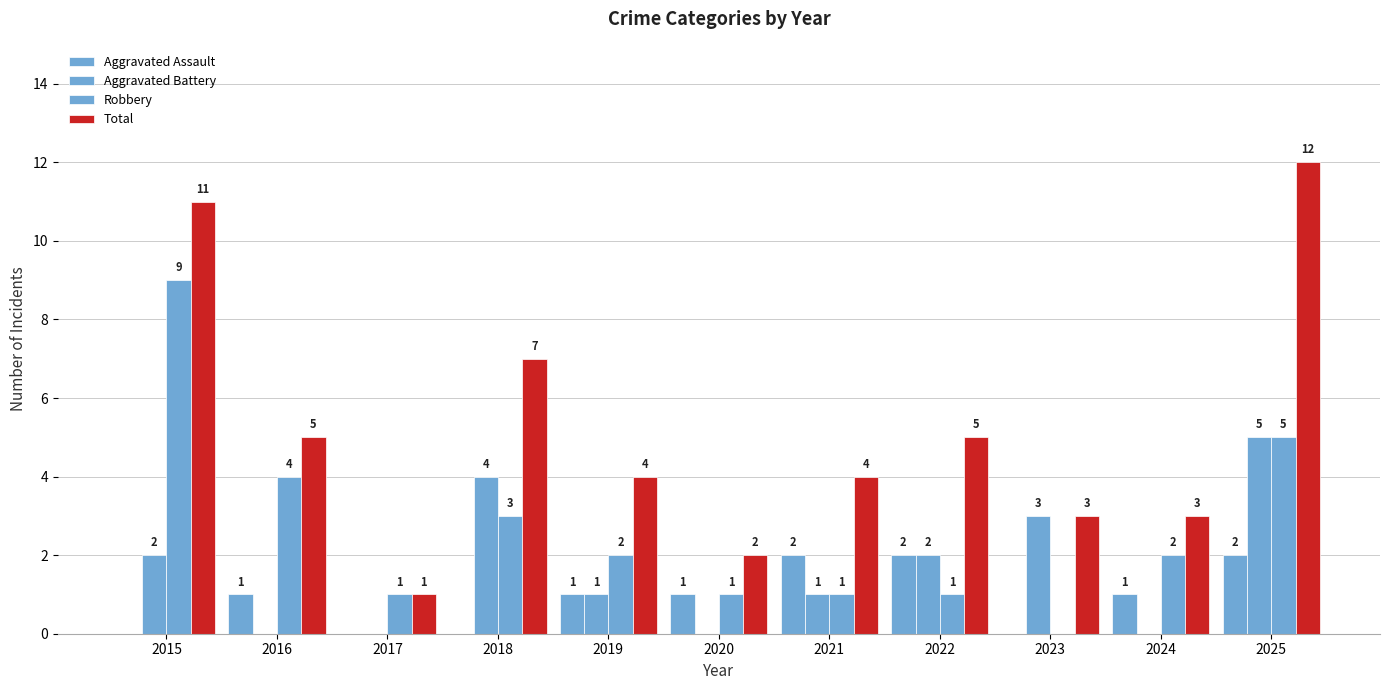

The value of Robbery at 2025 is 8. True or false?

False